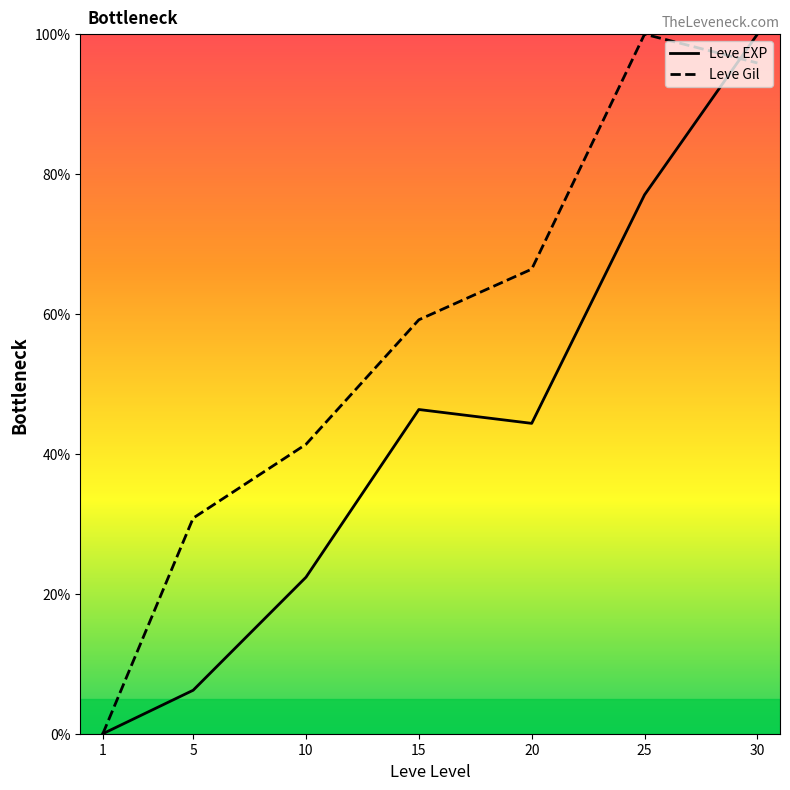

Which series has the largest range (max minus min)?

Leve EXP